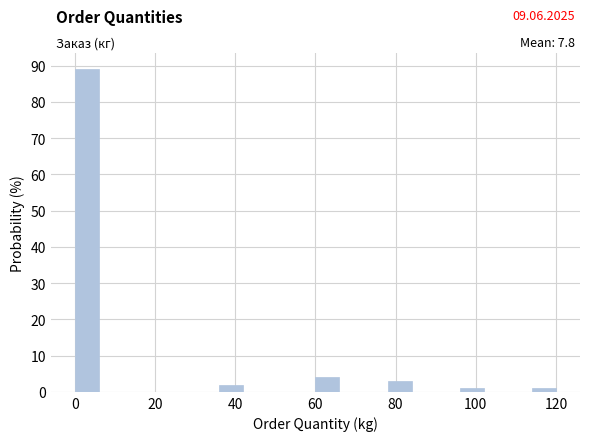

Read against the x-axis, roughly where is the centre of the tallest bar?

4